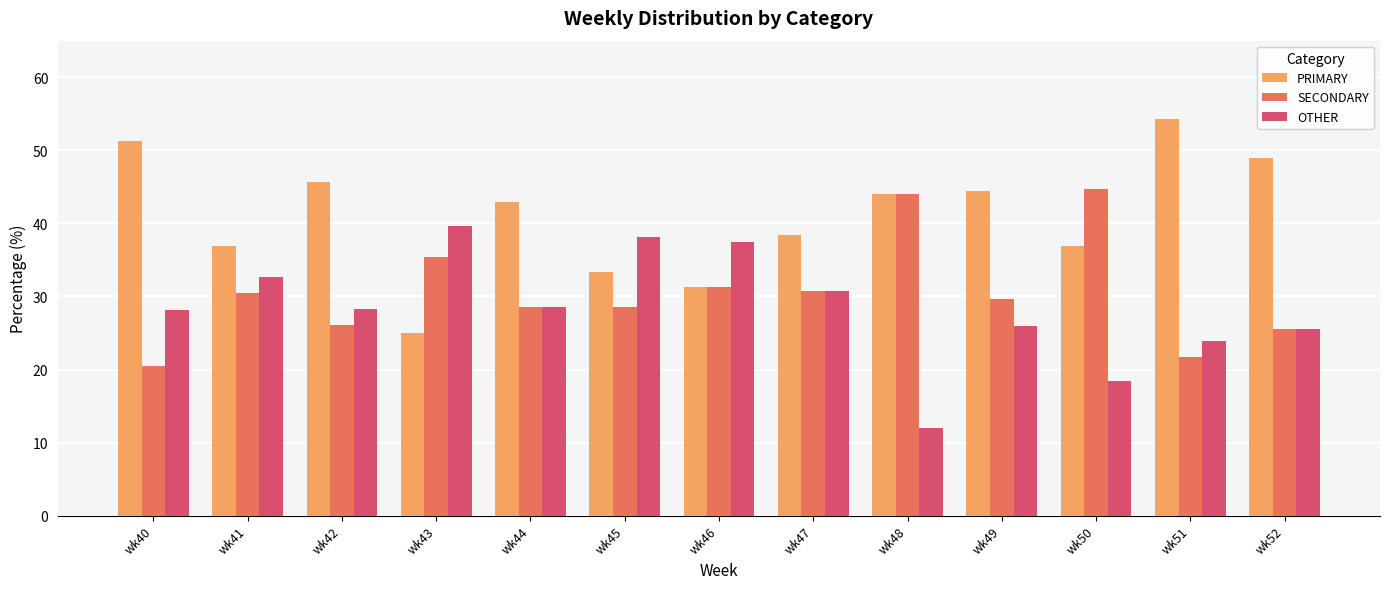

What are all the series names shown in the legend?

PRIMARY, SECONDARY, OTHER